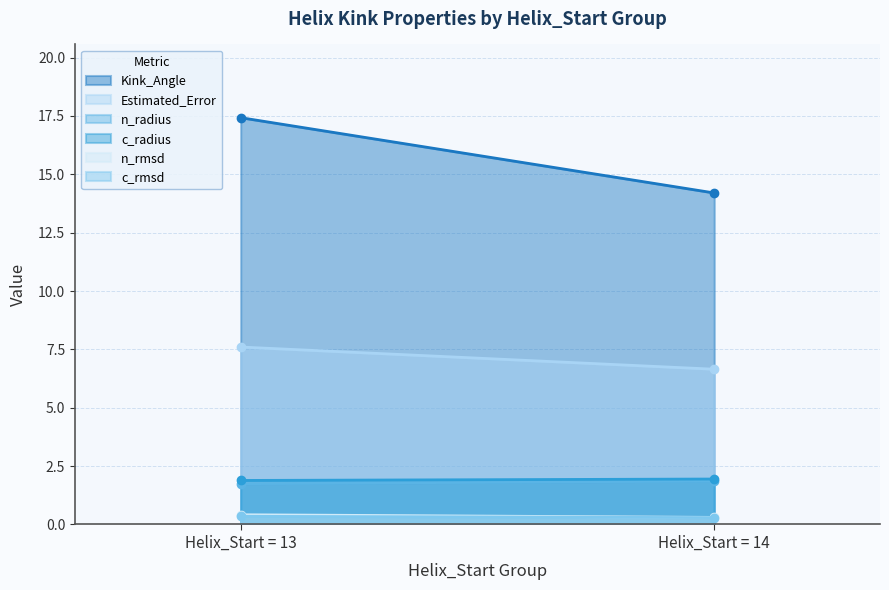

At which label does Estimated_Error reach its peak?

Helix_Start = 13